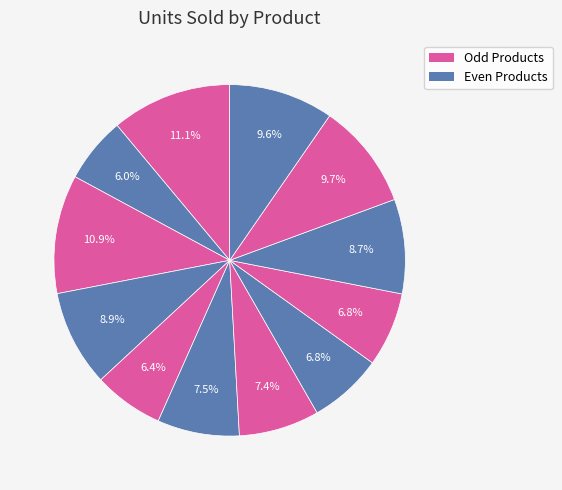

How many slices are in this pie chart?

12